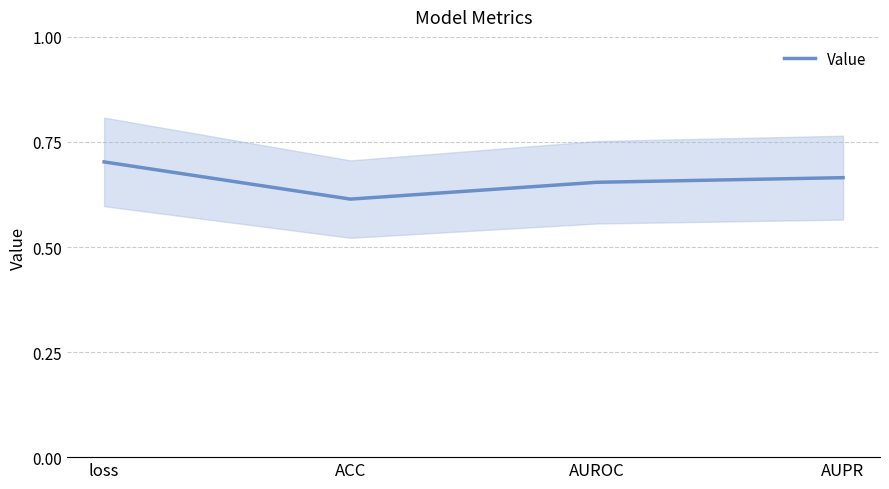

Reading left to right, what are all the values shown in this chart?

loss=0.7	ACC=0.6	AUROC=0.7	AUPR=0.7